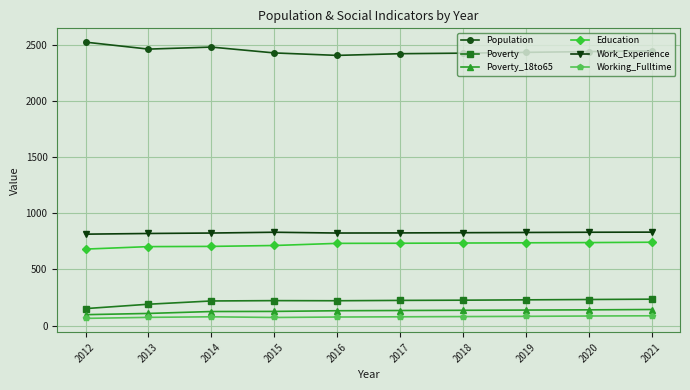

Is the value of Working_Fulltime at 2020 greater than the value of Education at 2018?

No